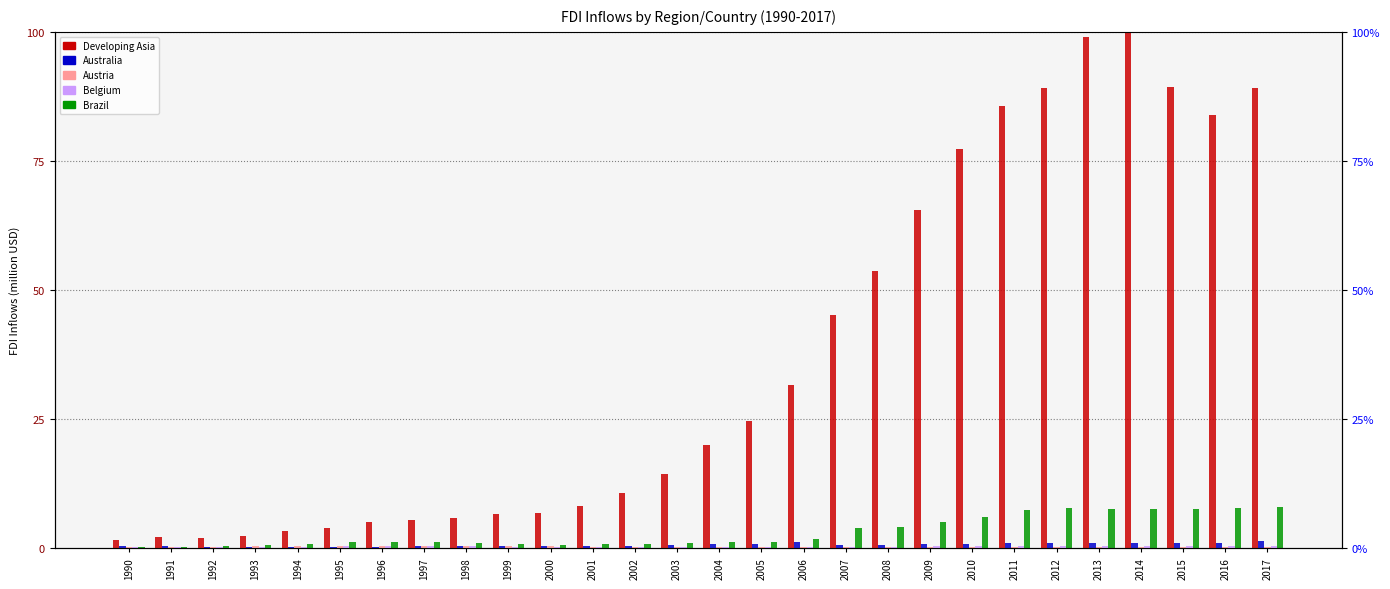

Which has a higher value, 2008 or 1991?

2008